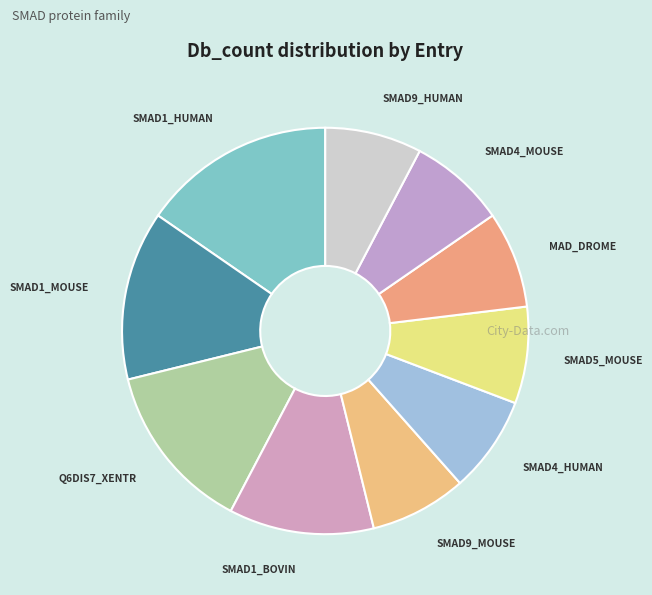

Does SMAD9_MOUSE represent more than half of the total?

No